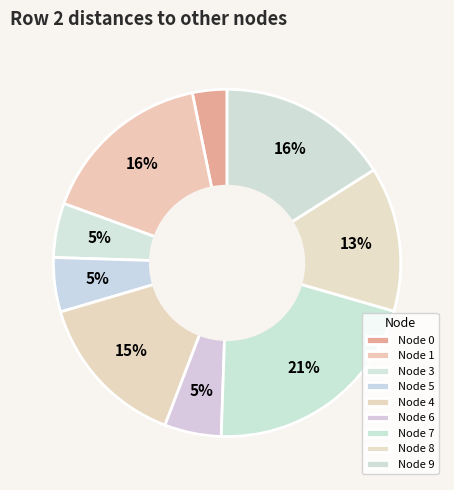

How many slices are in this pie chart?

9